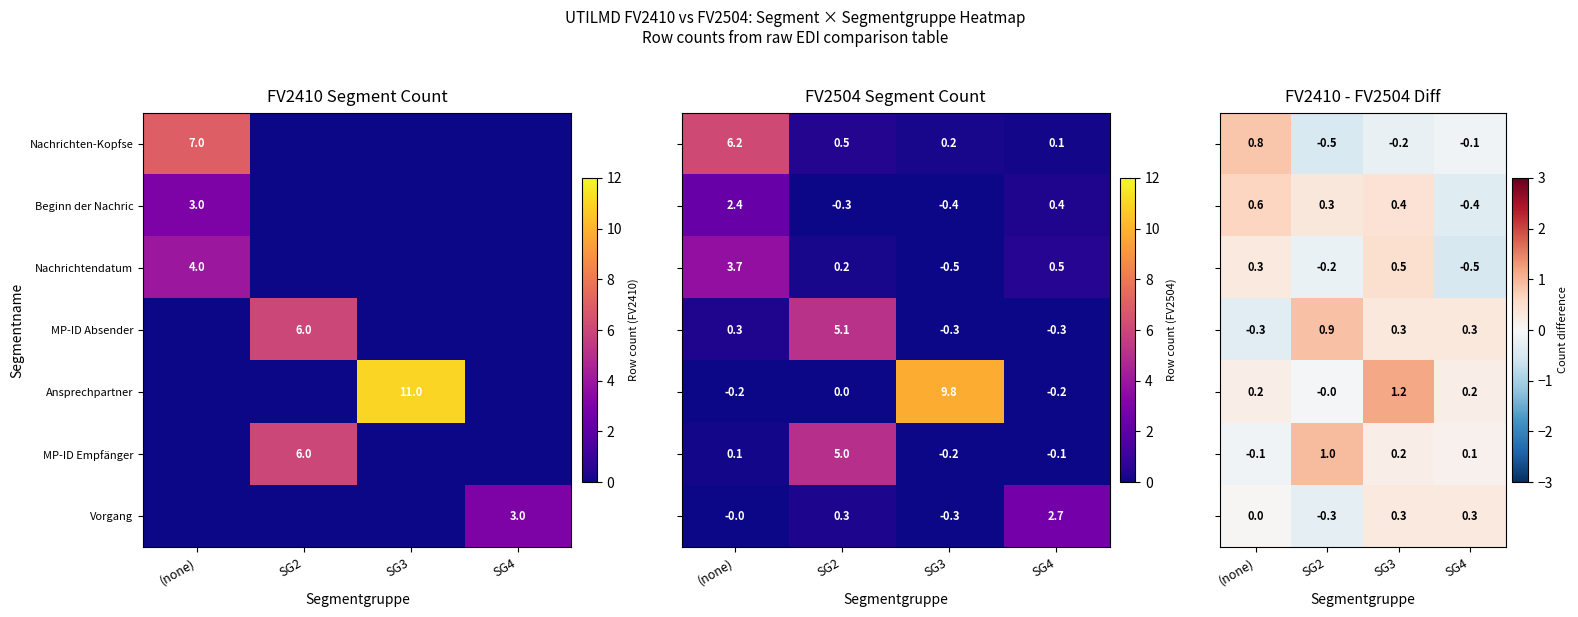

The value of MP-ID Absender at SG2 is 6. True or false?

True